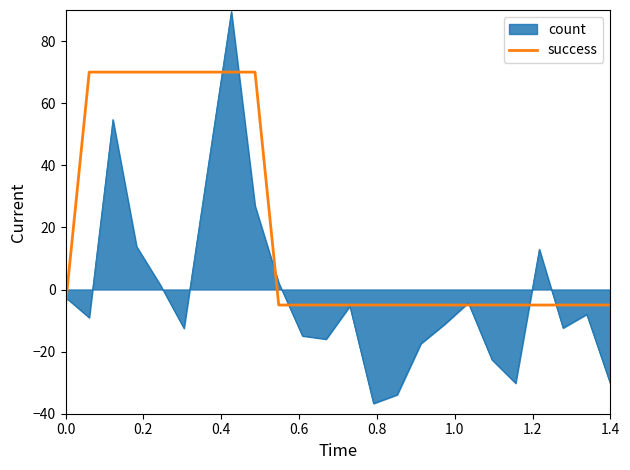

What is the lowest value of the success series?

-5.0